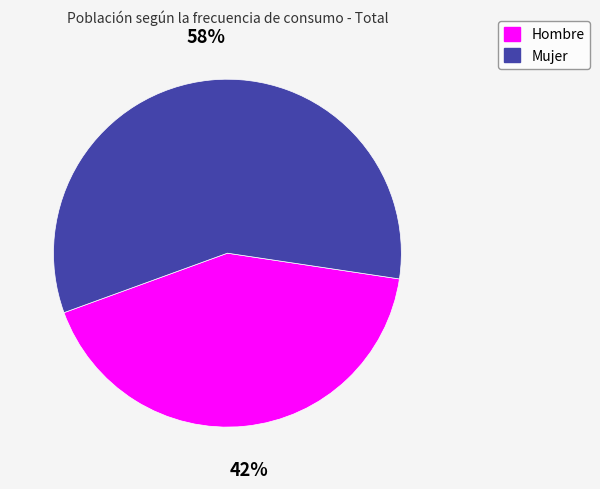

The Hombre slice represents 42% of the pie. True or false?

True